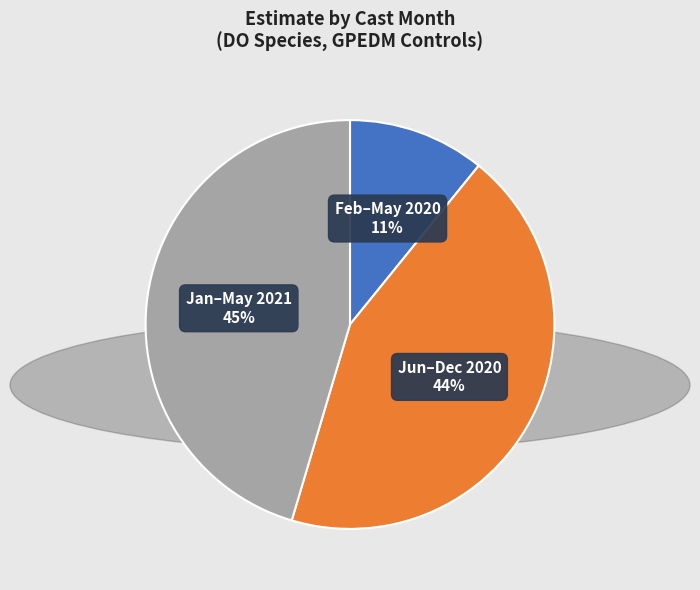

Does any single category account for the majority?

No